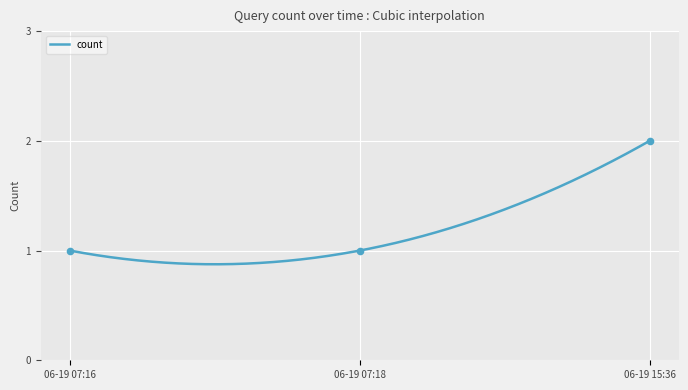

Which has a higher value, 06-19 07:18 or 06-19 07:16?

06-19 07:18